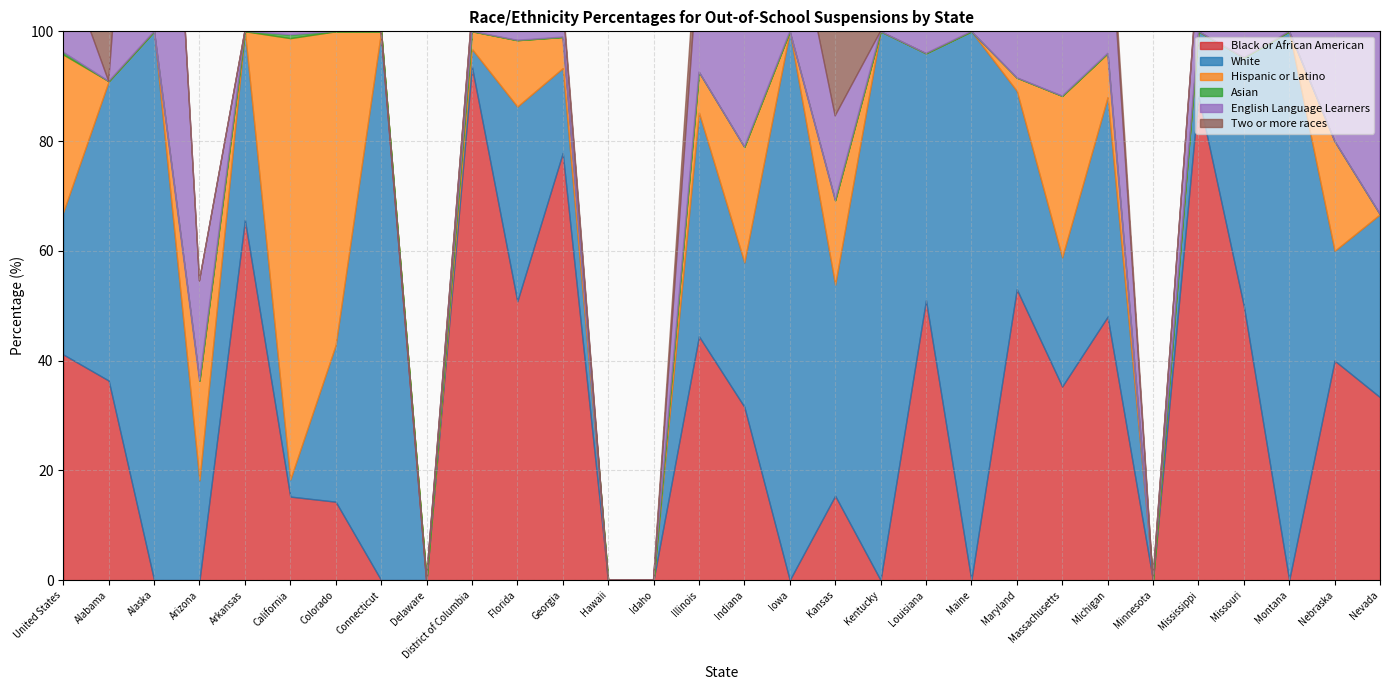

True or false: Asian and Hispanic or Latino intersect in this chart.

False